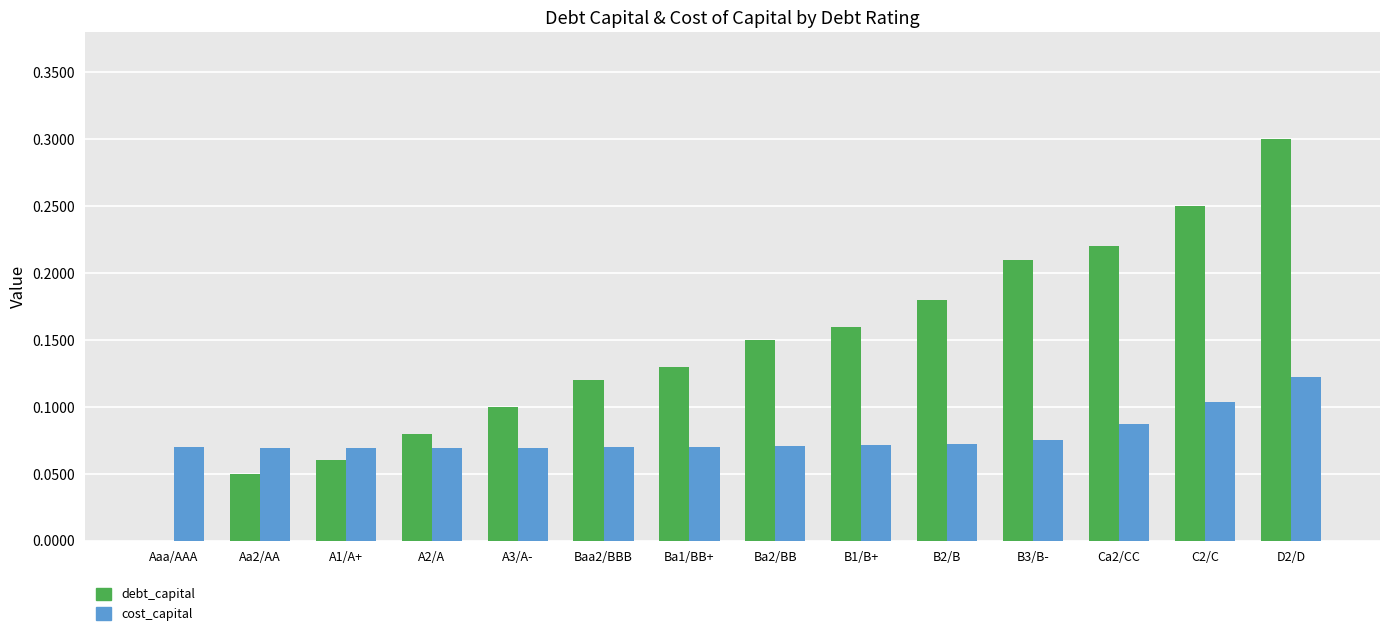

What are all the series names shown in the legend?

debt_capital, cost_capital